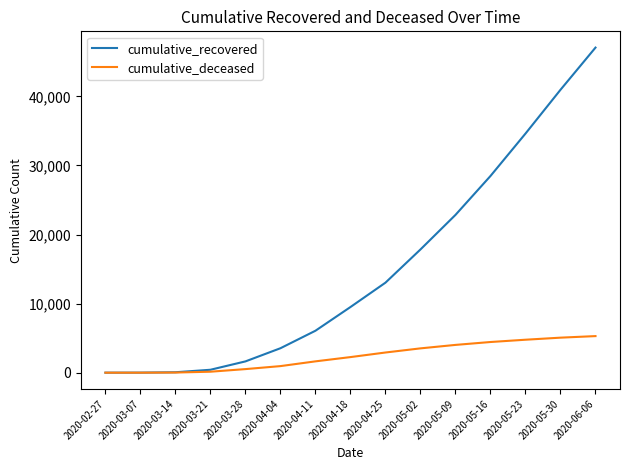

What is the difference between the cumulative_recovered values at 2020-03-14 and 2020-02-27?

60